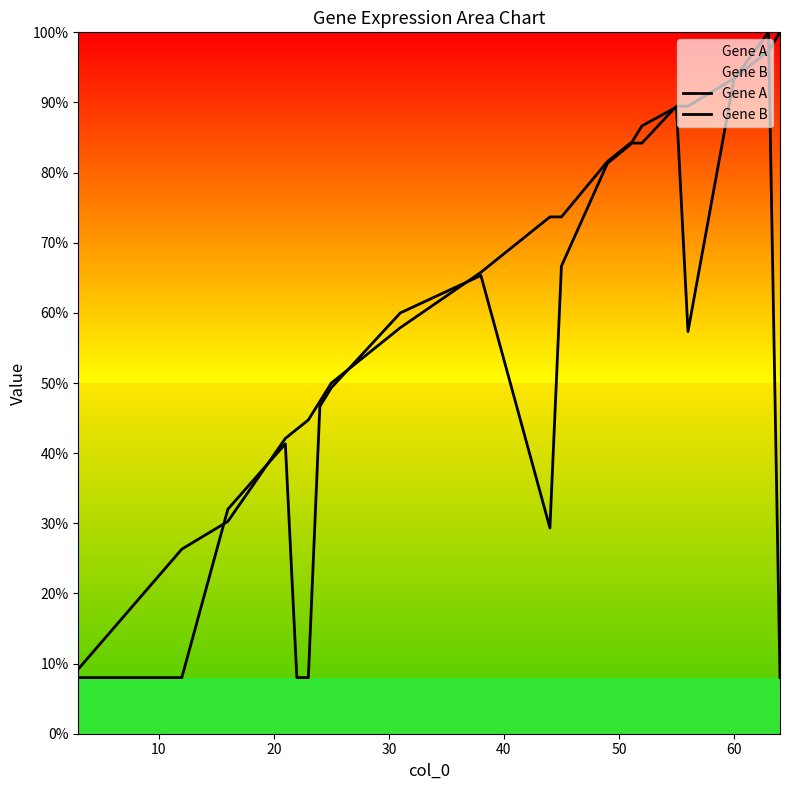

Does the chart display data point markers on the line(s)?

No